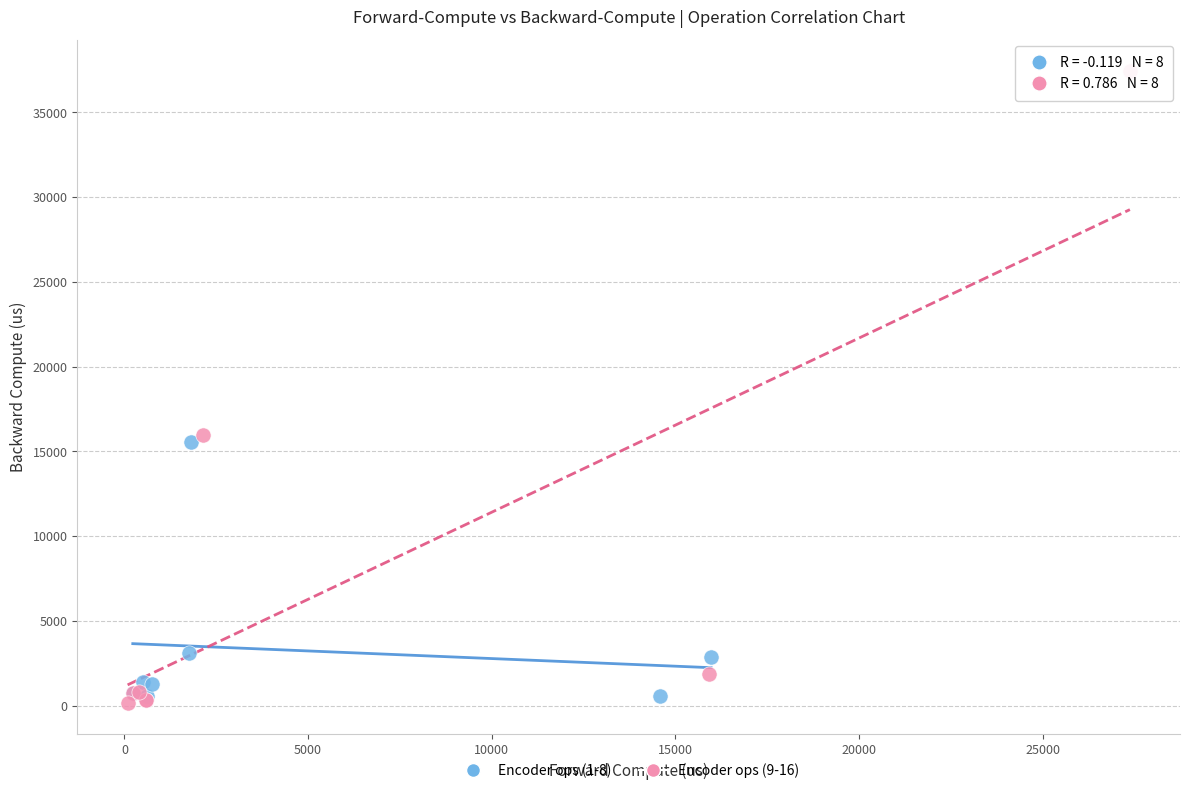

Which series reaches the maximum Y coordinate?

Encoder ops (9-16)